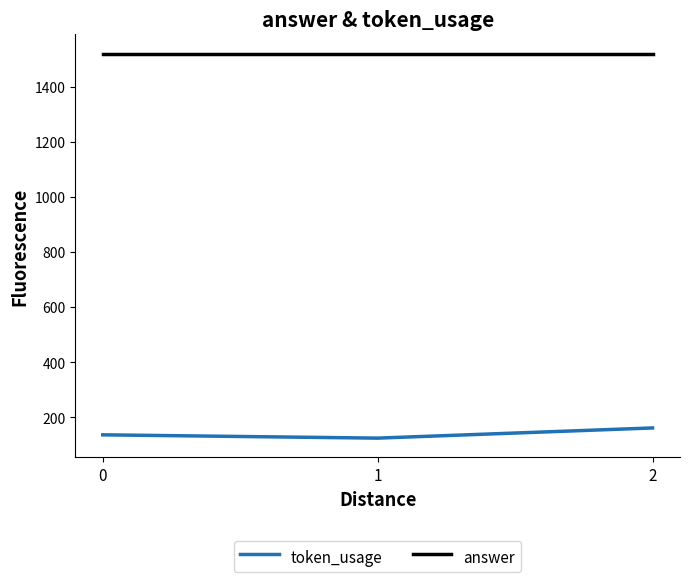

What is the minimum value for token_usage?

124